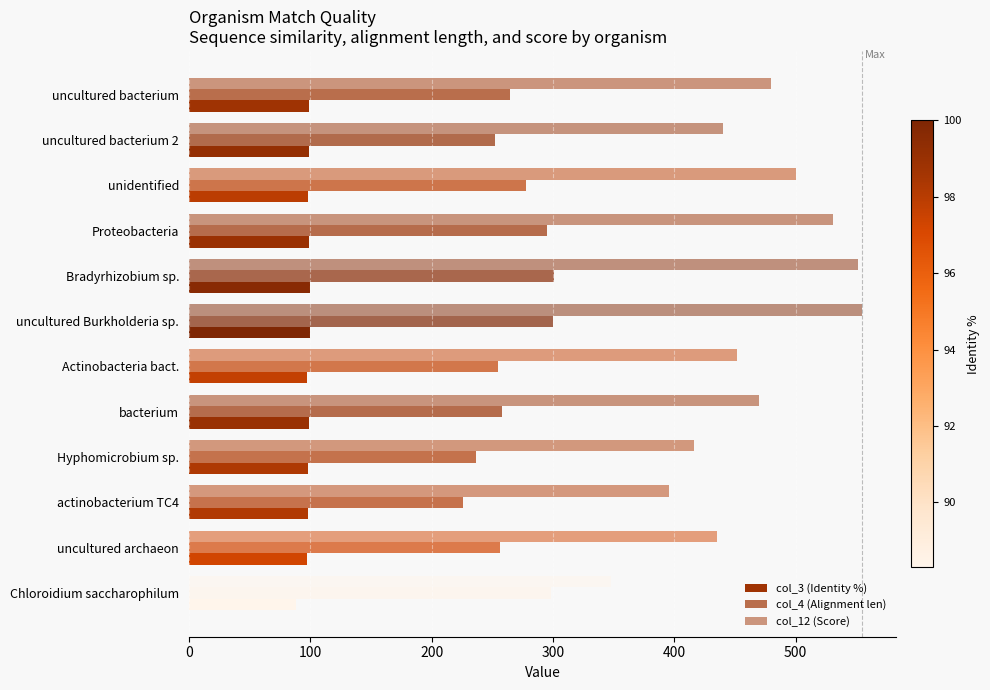

How many values in the col_3 (Identity %) series are below 98?

4